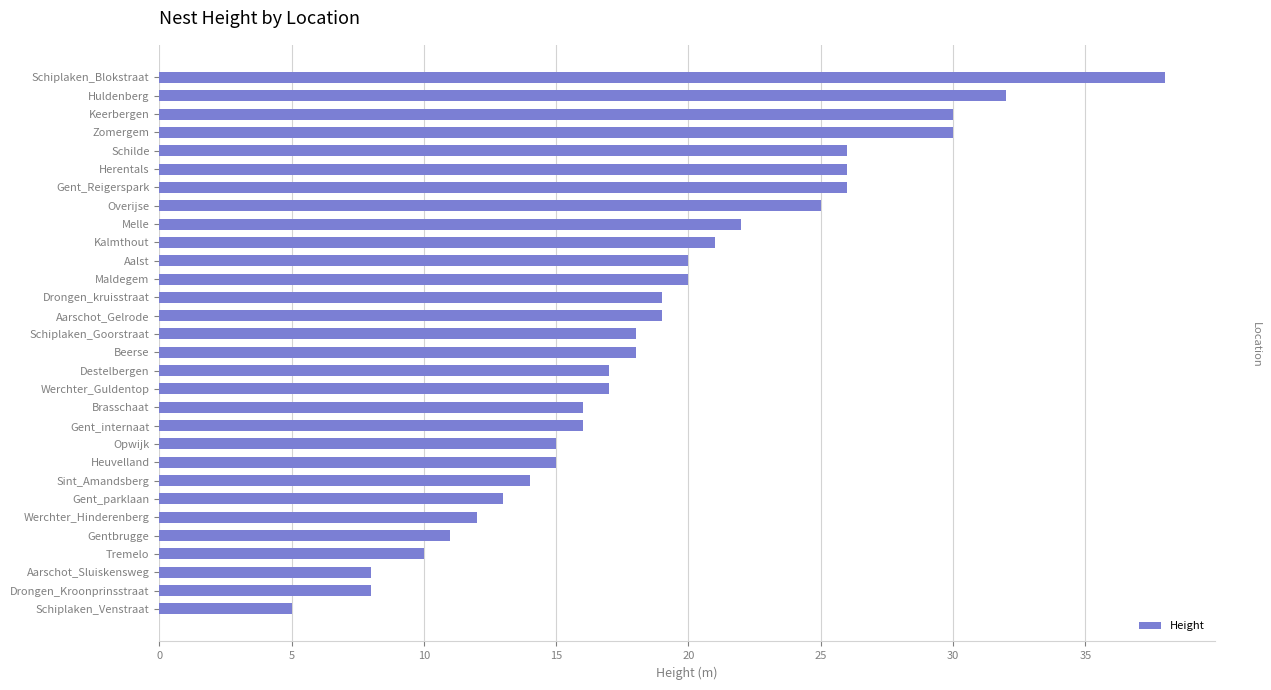

What position from the bottom is Zomergem?

27